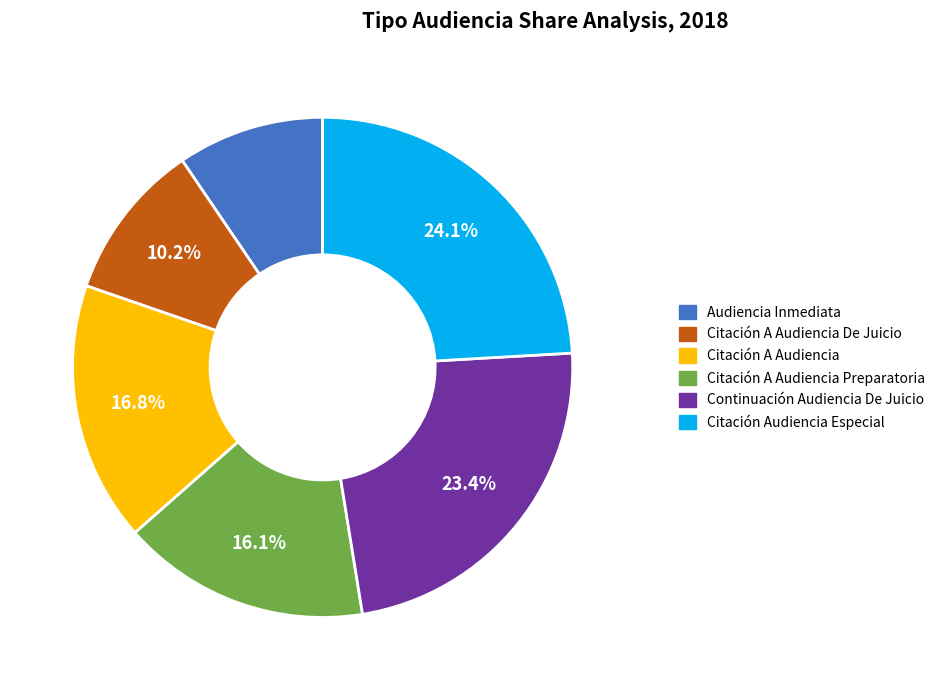

How many segments does this pie chart have?

6